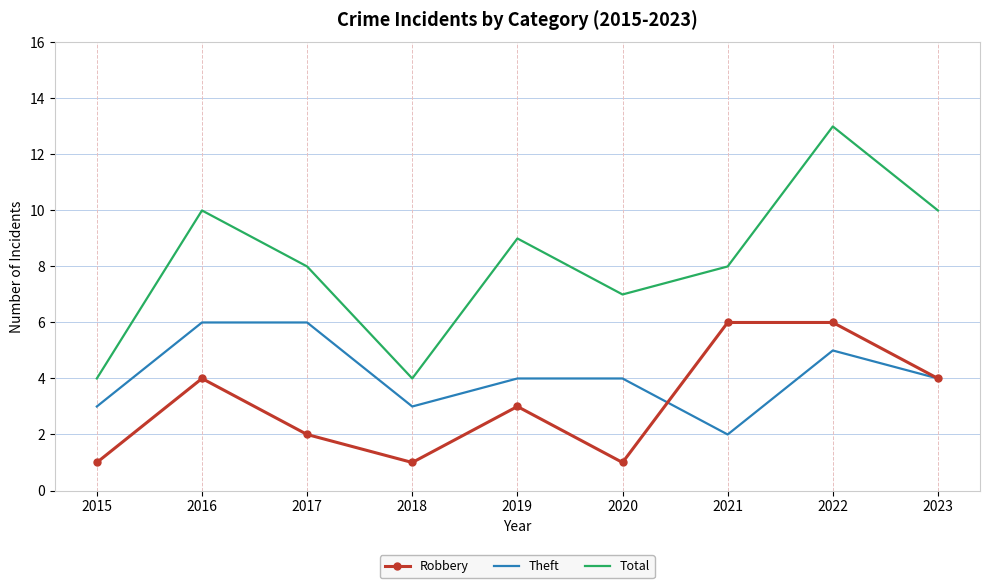

In Total, how many points are higher than both neighbors (excluding endpoints)?

3